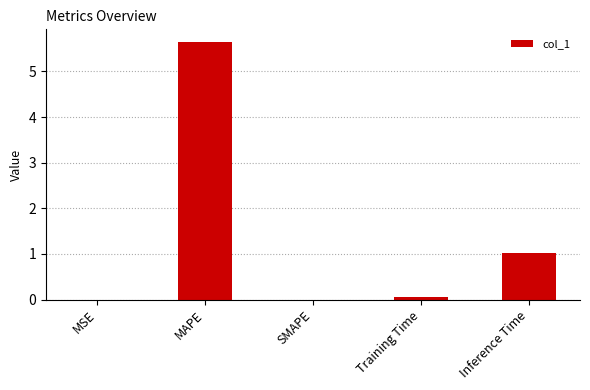

Where is the data nearest to the value 2?

Inference Time